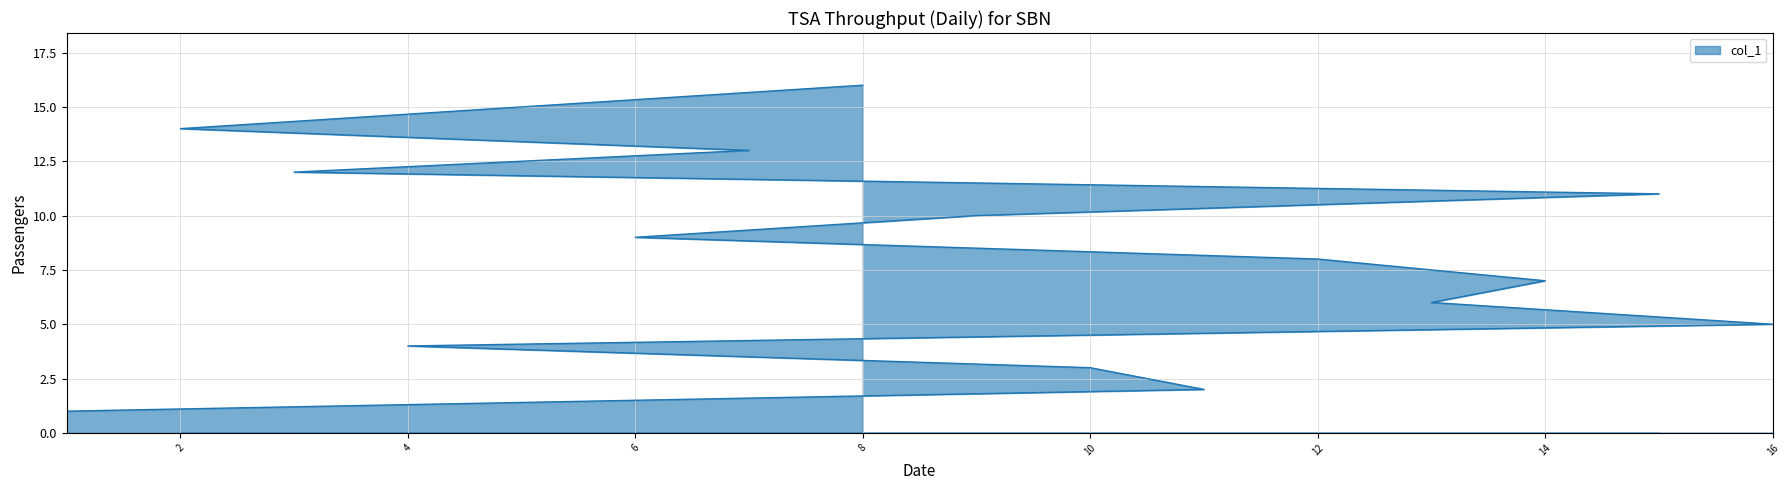

What is the approximate value at 6?

4